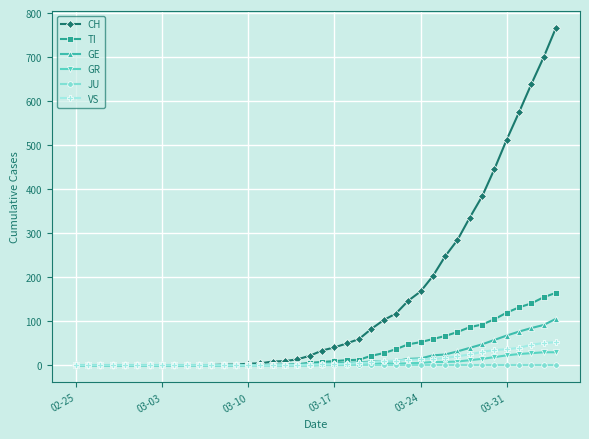

At how many categories does at least one series exceed 354?

7